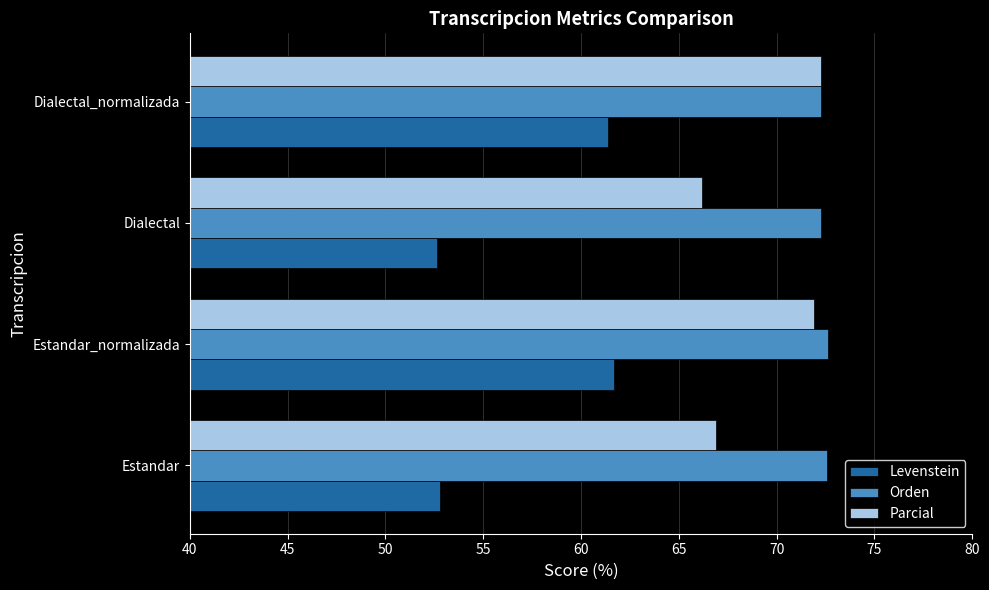

What is the difference between the maximum and minimum values in the Parcial series?

6.1